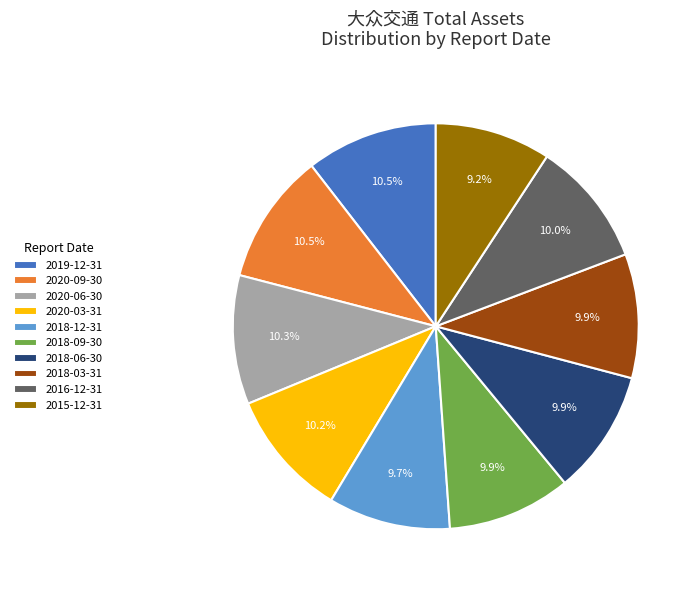

What percentage is the 2015-12-31 slice, to the nearest percent?

9%